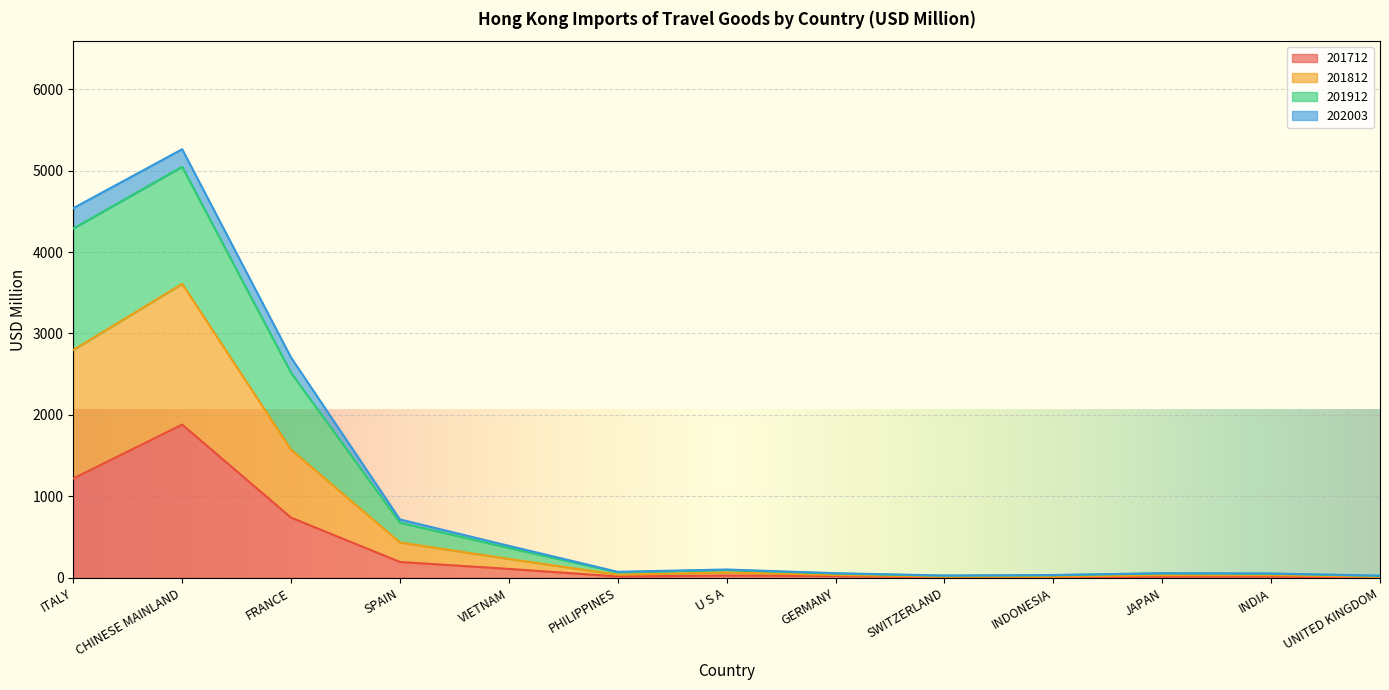

True or false: 201712 has a value of 1882.0 at CHINESE MAINLAND.

True